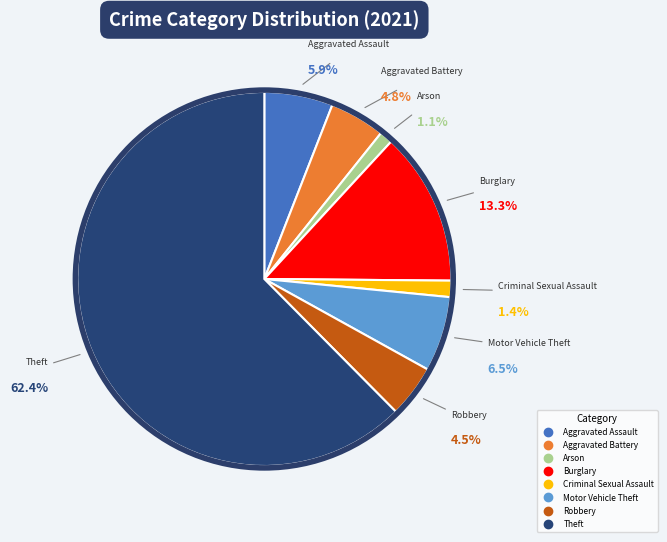

The Aggravated Assault slice represents 6% of the pie. True or false?

True